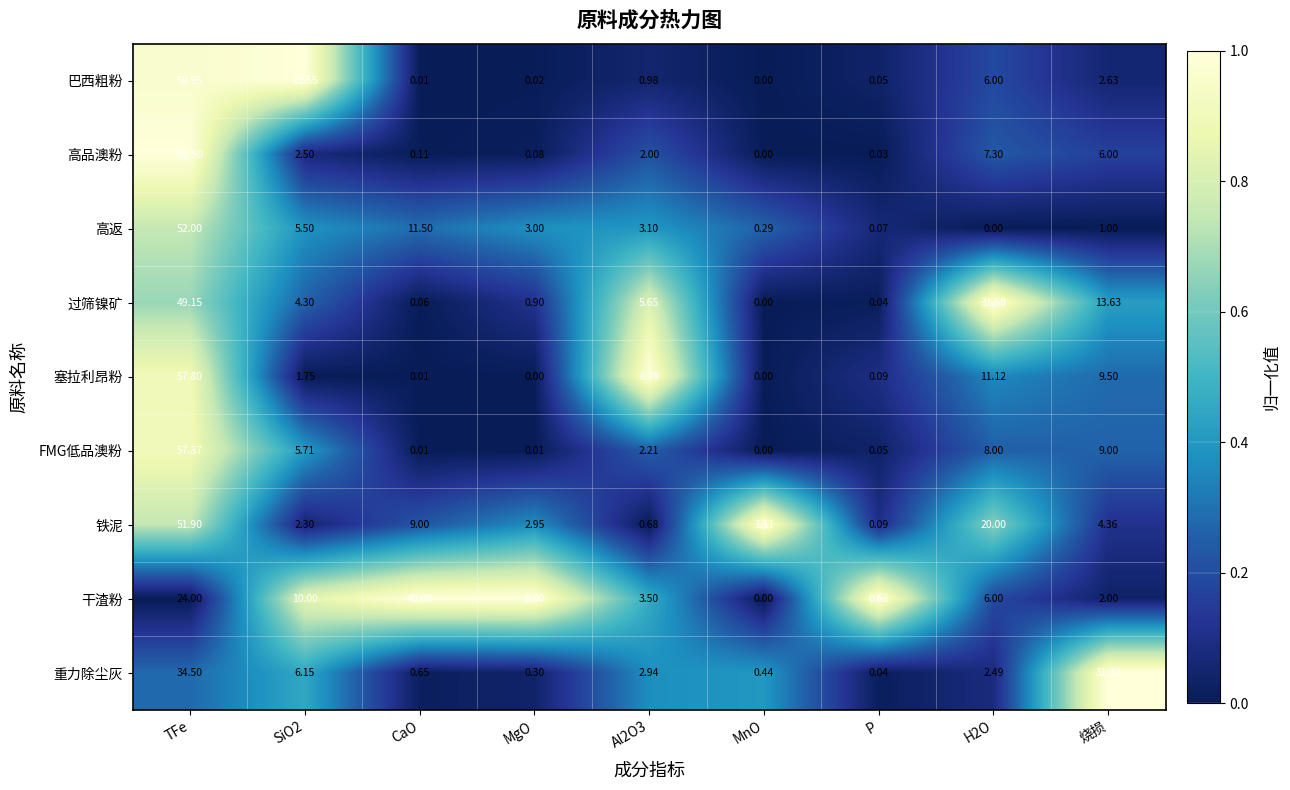

At which category does the chart reach its peak across all series?

TFe